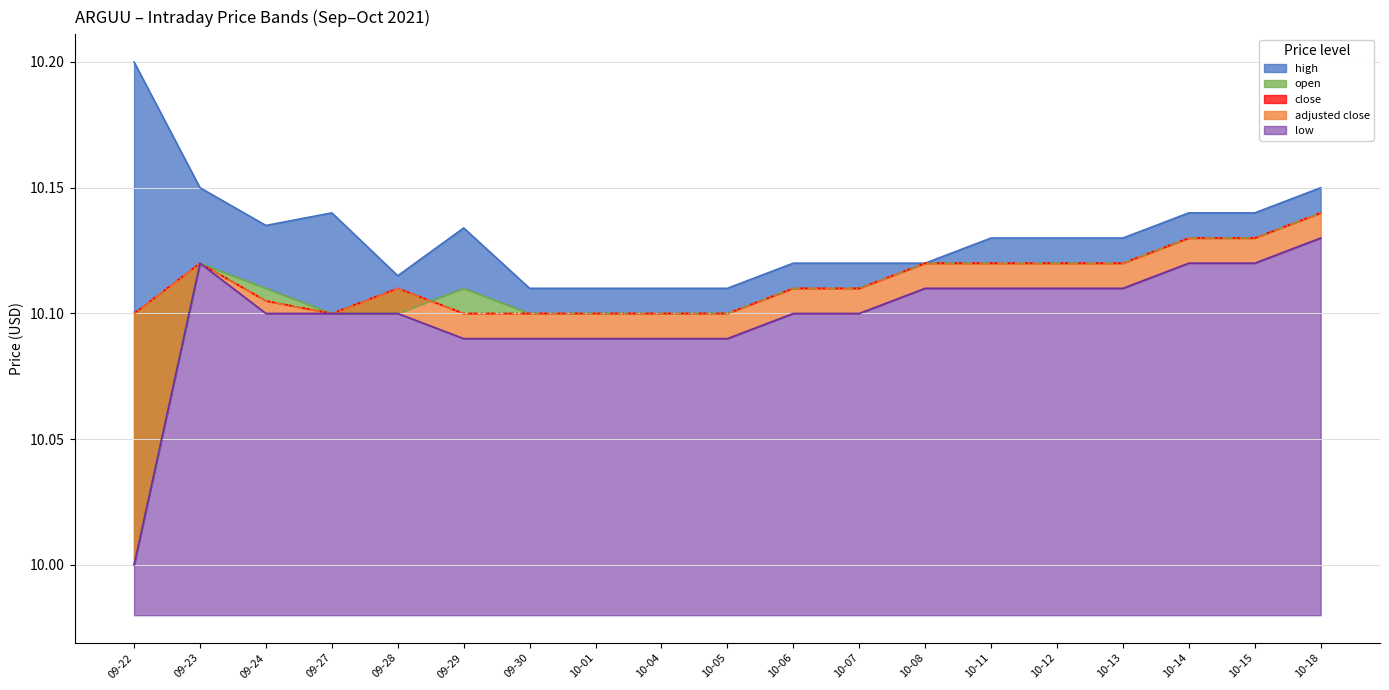

Between 09-24 and 10-18, which series saw the biggest shift?

close